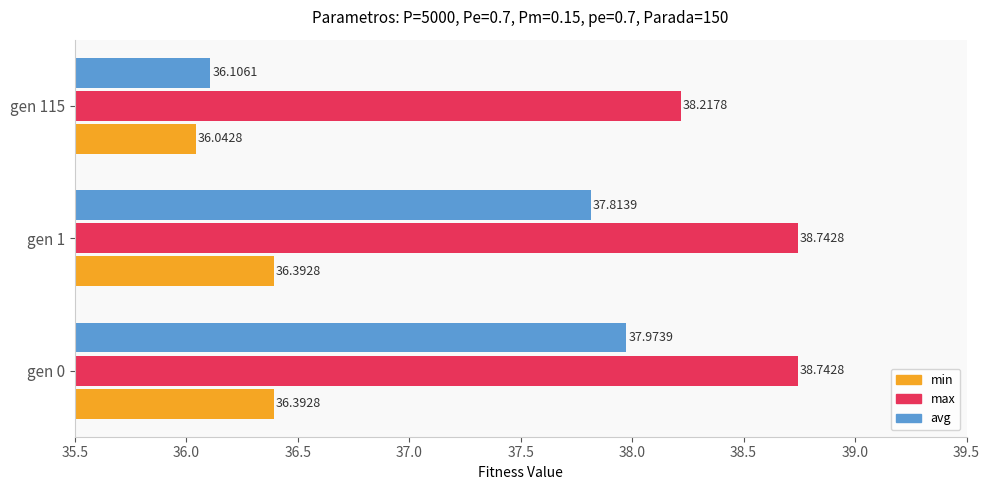

What is the minimum value shown in the chart?

36.0